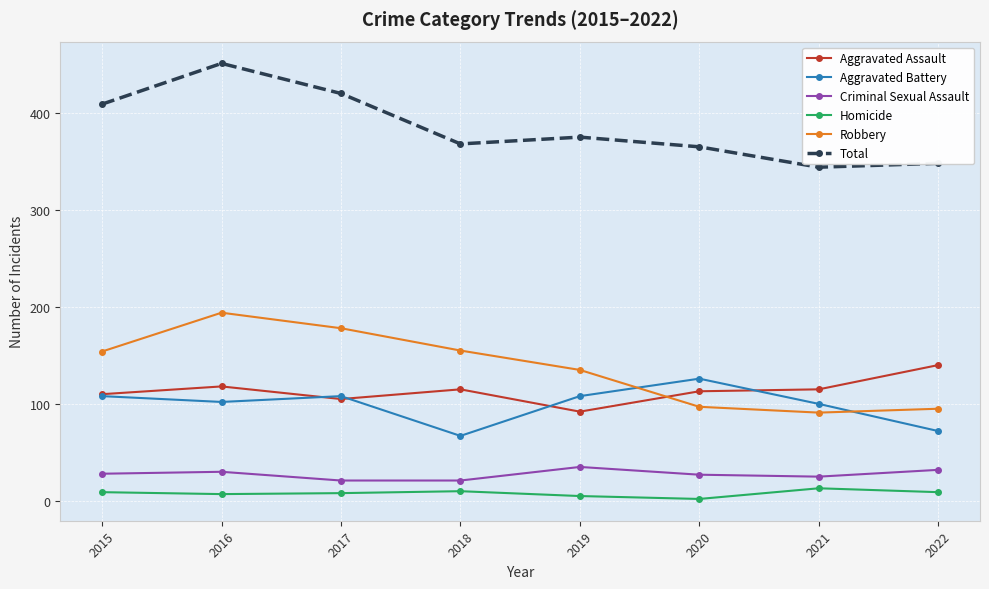

Which series changed the most between 2017 and 2020?

Robbery